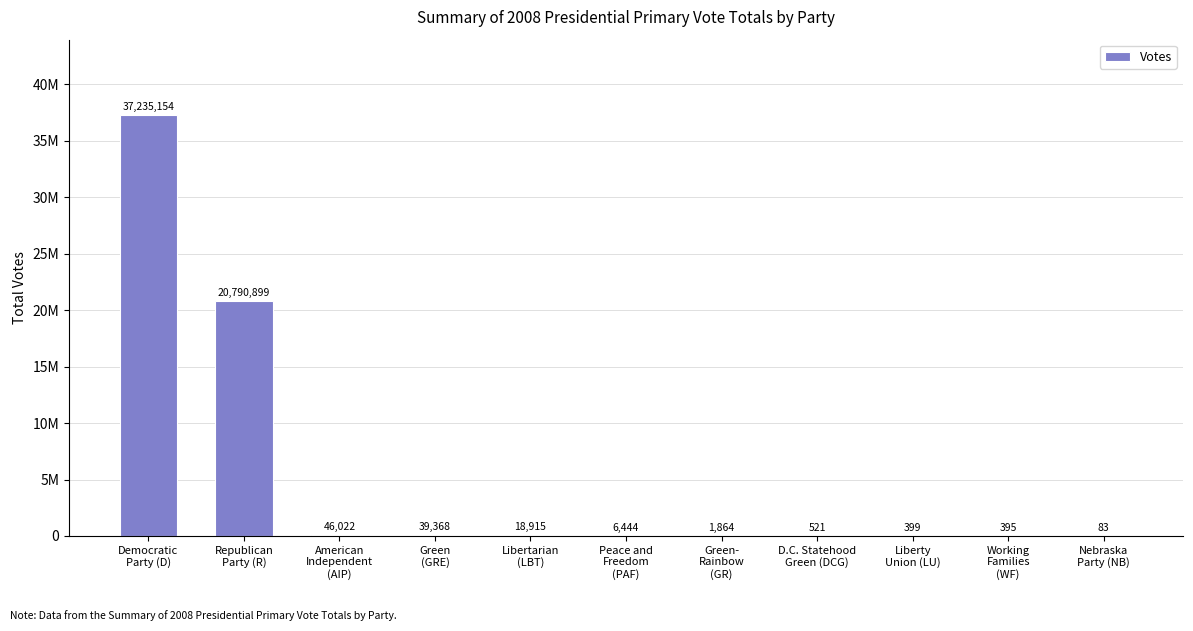

Rank the categories by value from highest to lowest.

Democratic
Party (D), Republican
Party (R), American
Independent
(AIP), Green
(GRE), Libertarian
(LBT), Peace and
Freedom
(PAF), Green-
Rainbow
(GR), D.C. Statehood
Green (DCG), Liberty
Union (LU), Working
Families
(WF), Nebraska
Party (NB)